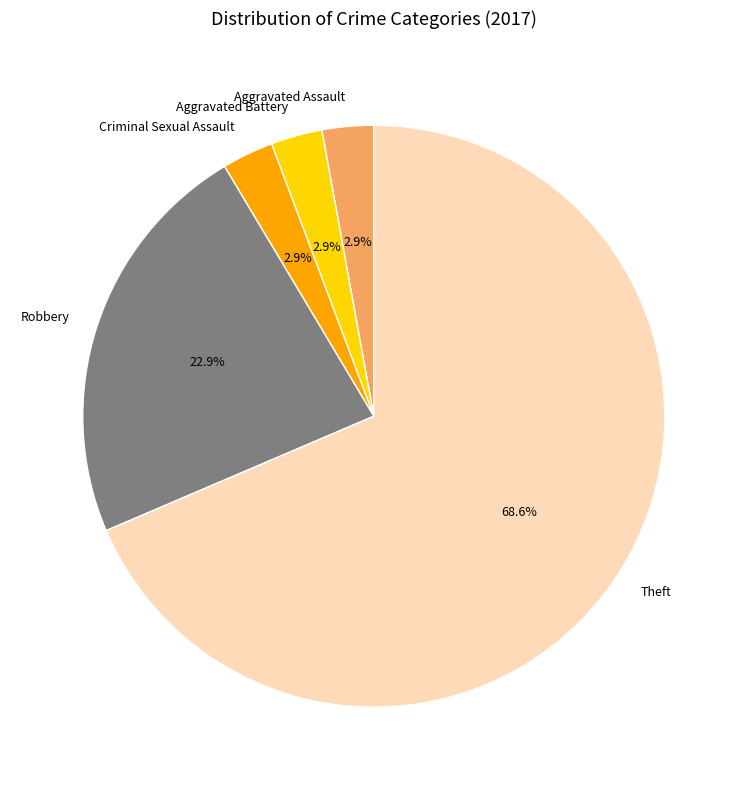

What percentage do Robbery and Aggravated Assault together represent?

25.7%